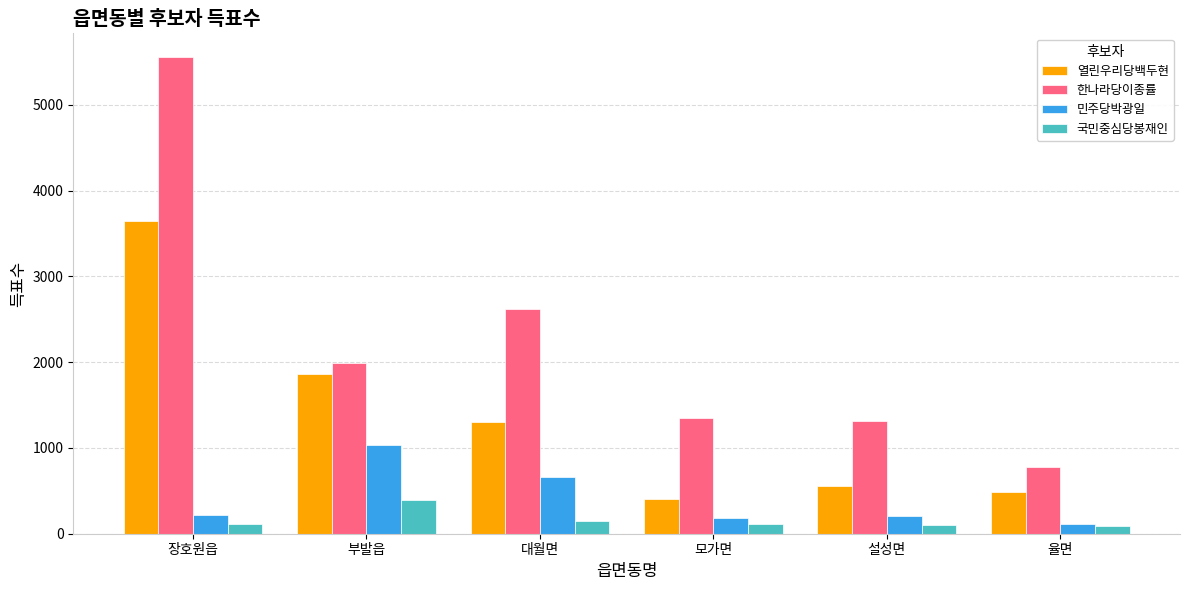

What is the average value of the 민주당박광일 series?

404